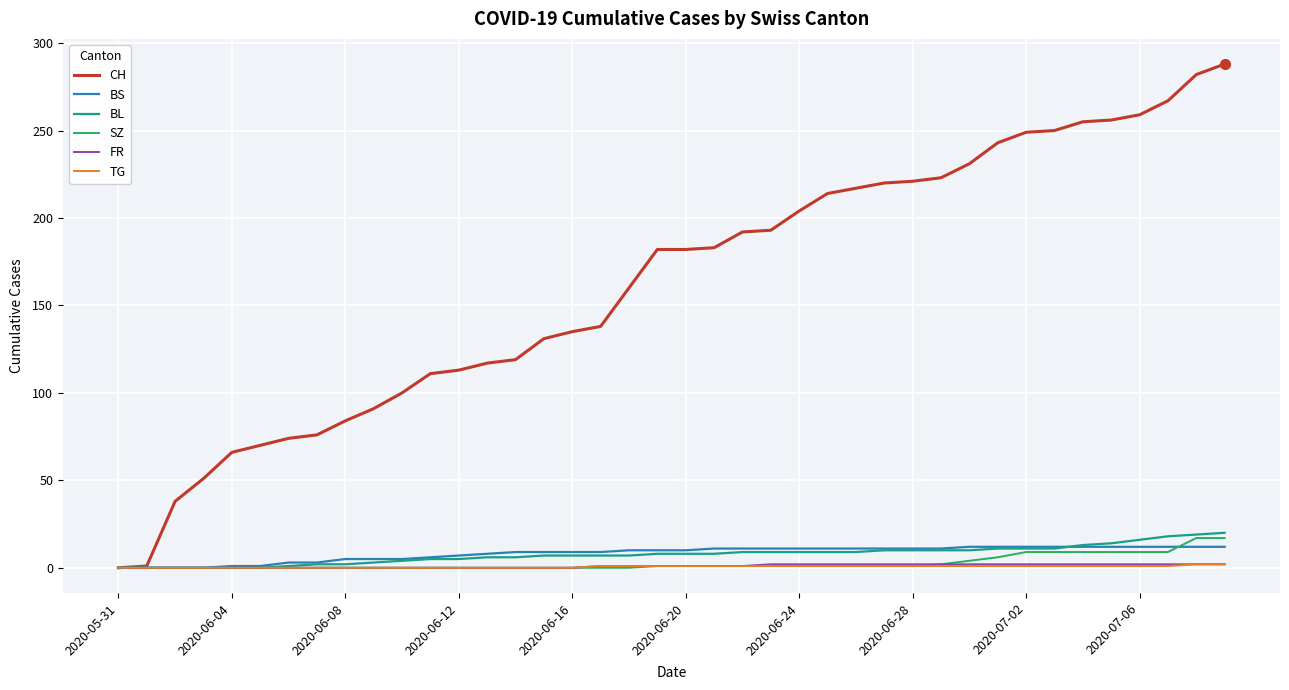

What is the highest value of the BL series?

20